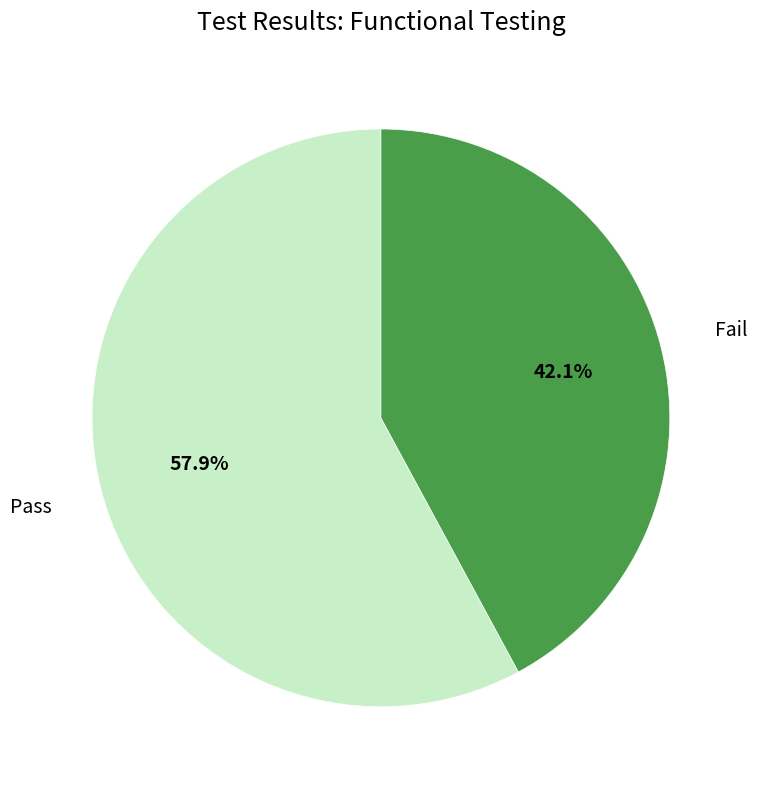

Which category has the biggest portion of the pie?

Pass